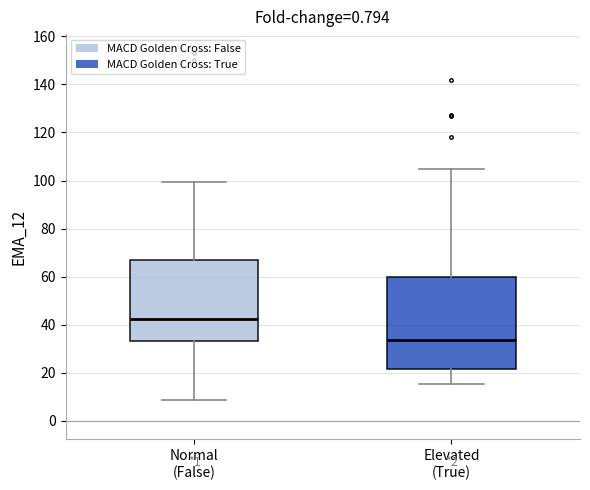

Reading left to right, read every box against the y-axis: the position of its median line, the range the box covers, and the ends of its whiskers. The values are not printed on the chart, so give them approximately, as read against the axis.

Normal (False): median 42, box 34 to 66, whiskers 8 to 100
Elevated (True): median 34, box 22 to 60, whiskers 16 to 104